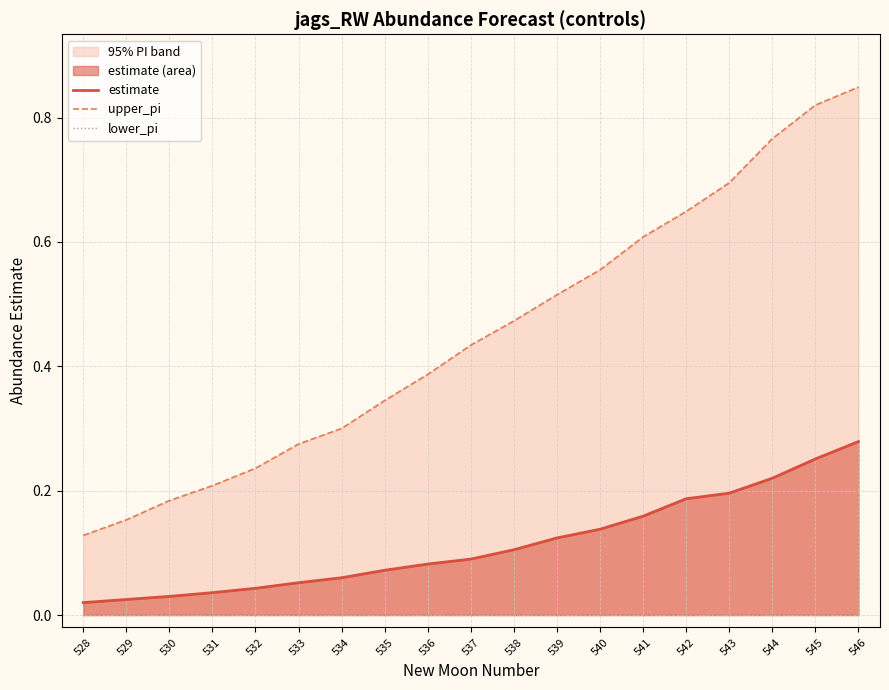

Rank the series by their average value, from lowest to highest.

lower_pi, estimate, upper_pi